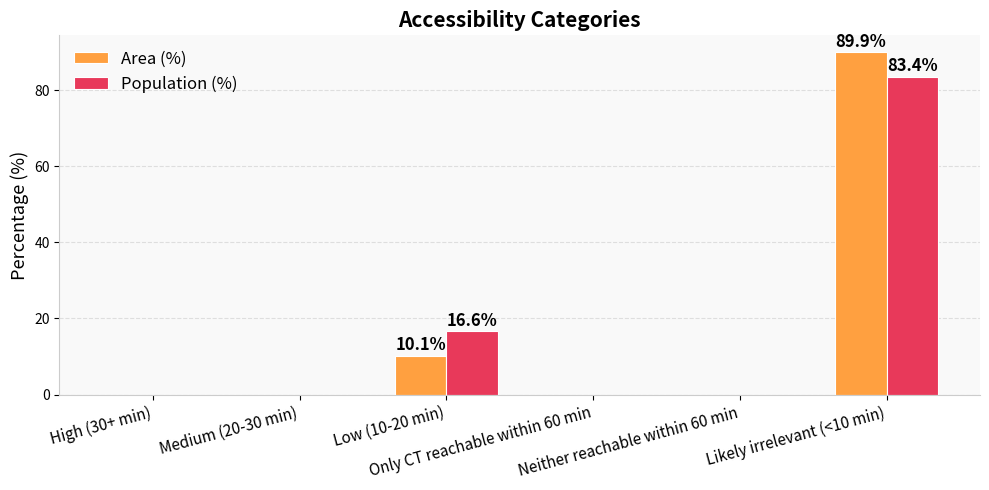

What is the greatest value displayed?

89.9